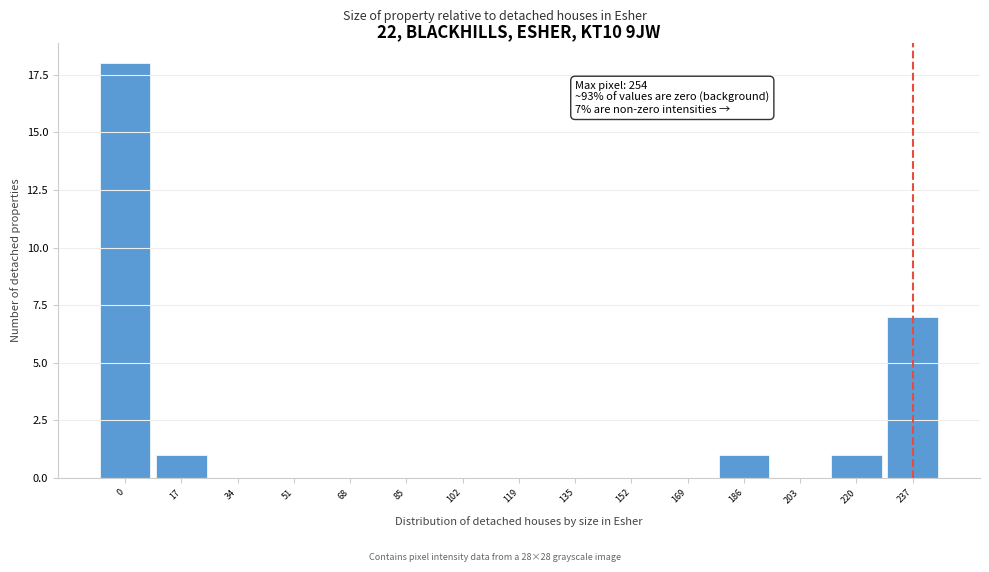

Reading left to right, what are all the values shown in this chart?

0=18	17=1	34=0	51=0	68=0	85=0	102=0	119=0	135=0	152=0	169=0	186=1	203=0	220=1	237=7